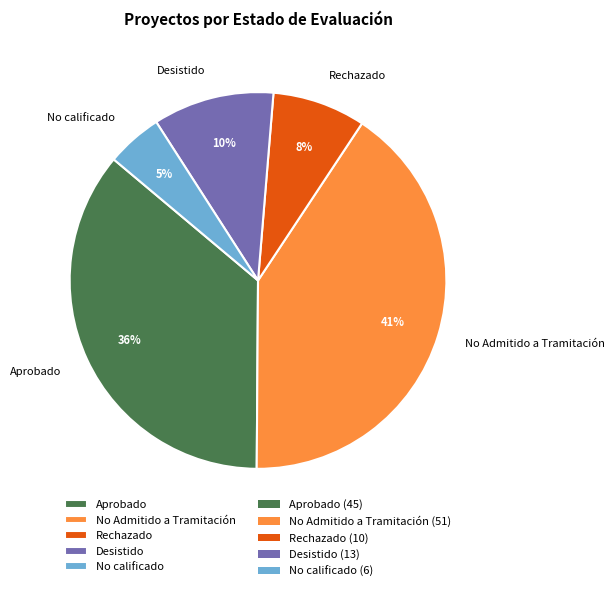

Rank the categories by value from lowest to highest.

No calificado, Rechazado, Desistido, Aprobado, No Admitido a Tramitación